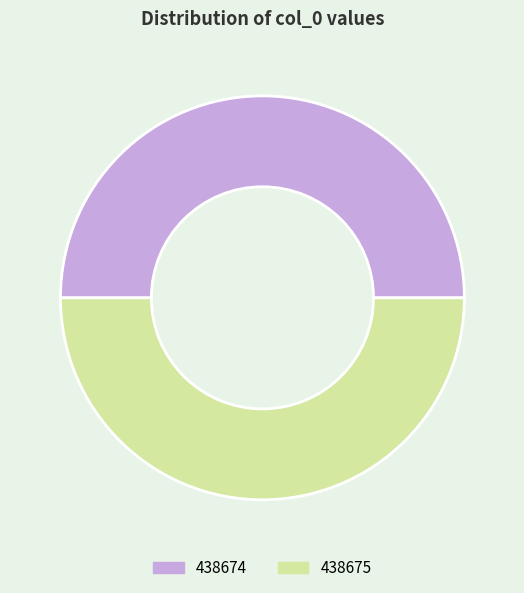

What is the ratio of the value at 438675 to the value at 438674?

1.0